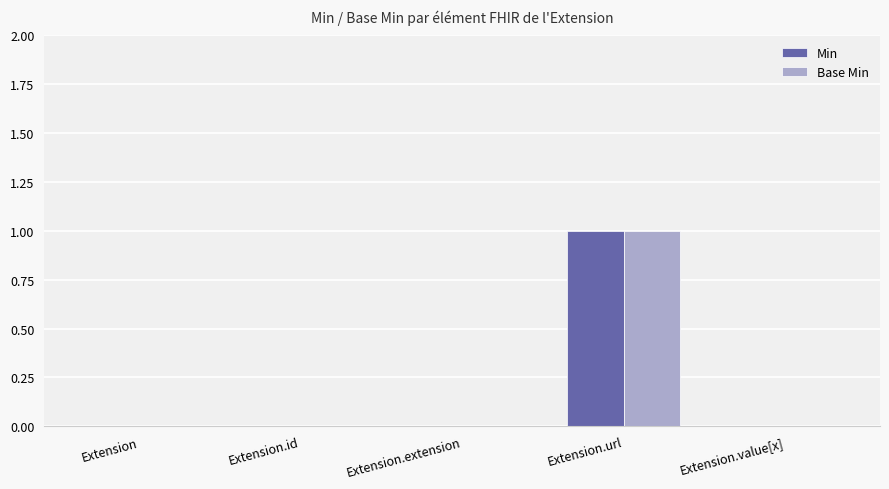

Which category has the highest value in the Base Min series?

Extension.url